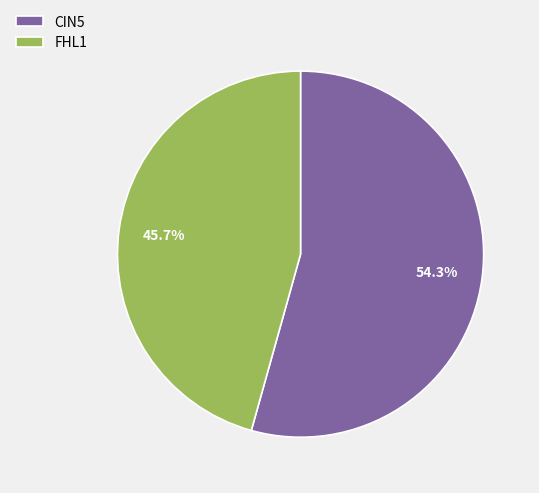

To the nearest percent, what is the difference between the largest and smallest slice percentages?

9%